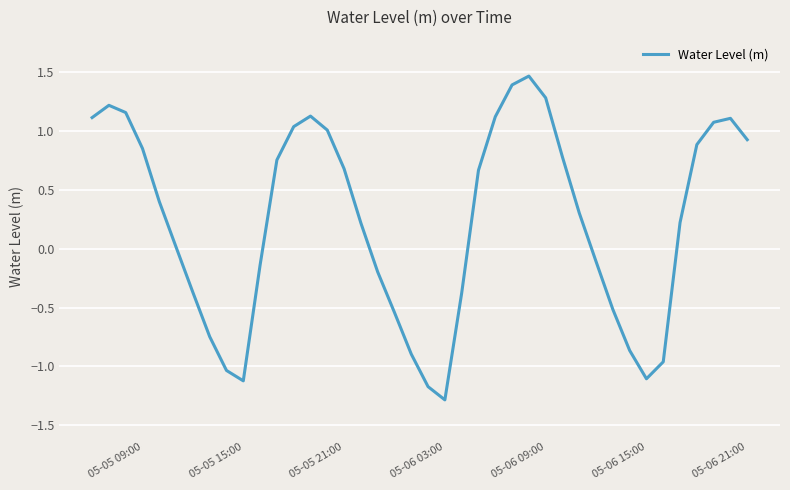

What is the sum of all values?

9.4